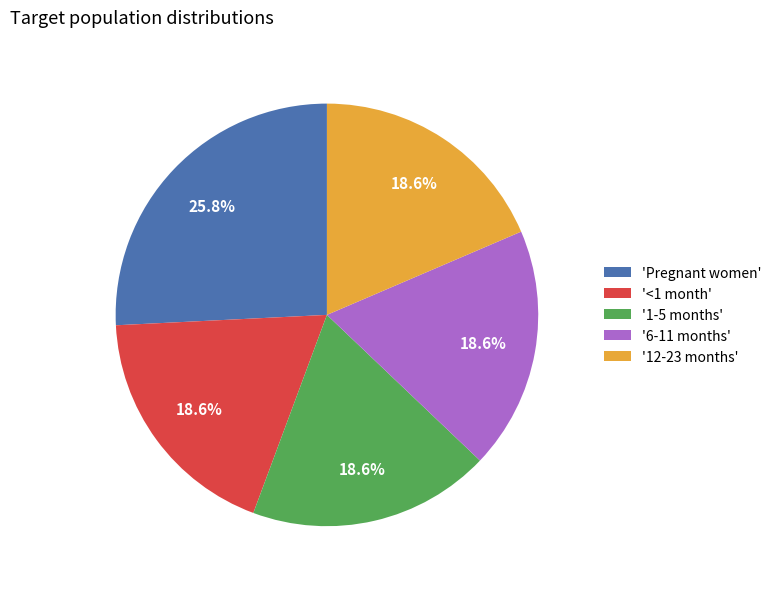

How many segments does this pie chart have?

5